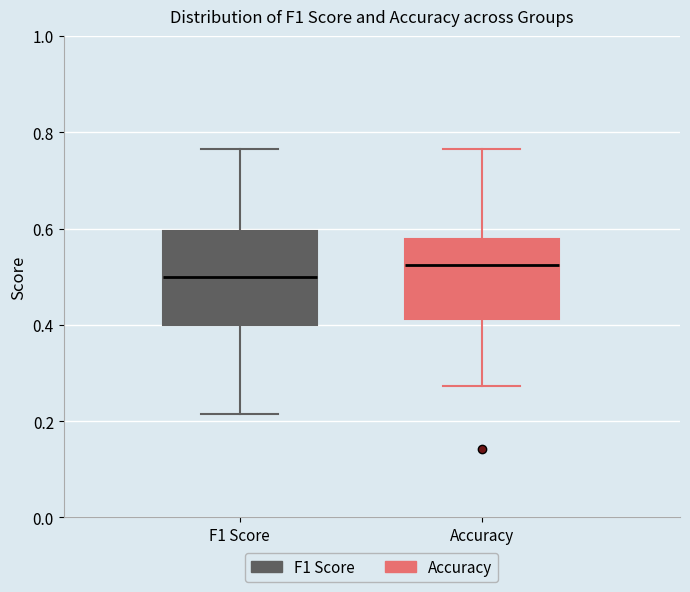

Where does the median line of the box for Accuracy sit on the y-axis? The values are not printed on the chart, so give them approximately, as read against the axis.

0.52